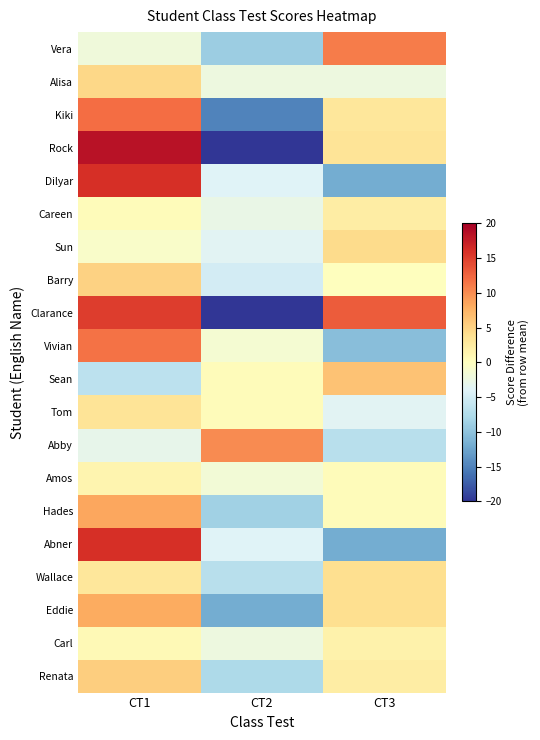

Reading left to right, extract all data points from this chart.

Vera: CT1=-2.0	CT2=-9.0	CT3=11.0
Alisa: CT1=4.7	CT2=-2.3	CT3=-2.3
Kiki: CT1=12.0	CT2=-15.0	CT3=3.0
Rock: CT1=18.3	CT2=-21.7	CT3=3.3
Dilyar: CT1=16.0	CT2=-4.0	CT3=-12.0
Careen: CT1=0.3	CT2=-2.7	CT3=2.3
Sun: CT1=-0.7	CT2=-3.7	CT3=4.3
Barry: CT1=5.0	CT2=-5.0	CT3=0.0
Clarance: CT1=15.0	CT2=-28.0	CT3=13.0
Vivian: CT1=11.7	CT2=-1.3	CT3=-10.3
Sean: CT1=-6.7	CT2=0.3	CT3=6.3
Tom: CT1=3.3	CT2=0.3	CT3=-3.7
Abby: CT1=-3.0	CT2=10.0	CT3=-7.0
Amos: CT1=1.3	CT2=-1.7	CT3=0.3
Hades: CT1=8.3	CT2=-8.7	CT3=0.3
Abner: CT1=16.0	CT2=-4.0	CT3=-12.0
Wallace: CT1=3.0	CT2=-7.0	CT3=4.0
Eddie: CT1=8.0	CT2=-12.0	CT3=4.0
Carl: CT1=0.7	CT2=-2.3	CT3=1.7
Renata: CT1=5.3	CT2=-7.7	CT3=2.3